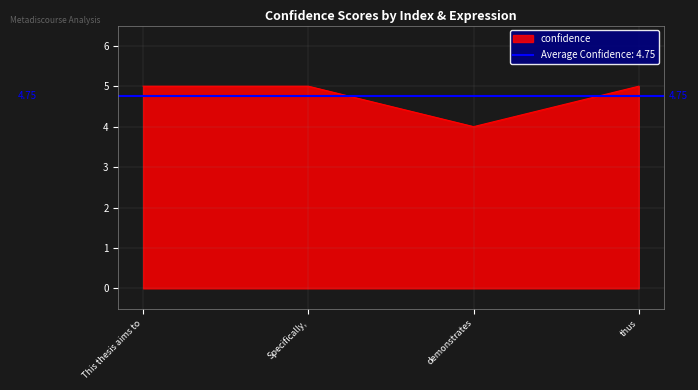

True or false: confidence has more than 1 interior local peaks.

False